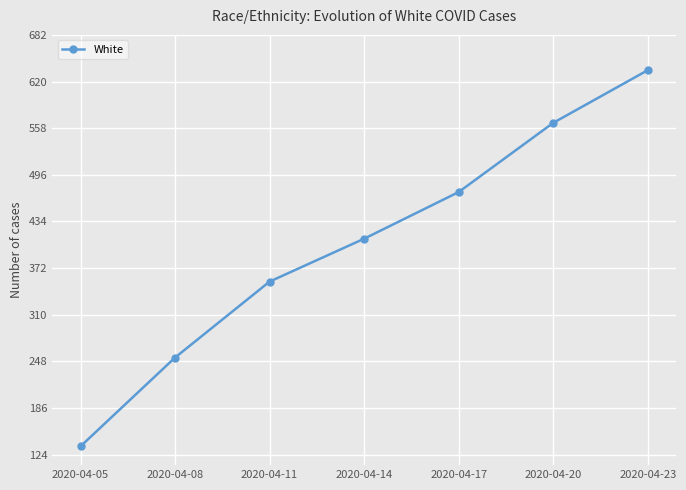

What is the value of the 2nd point from the left?

253